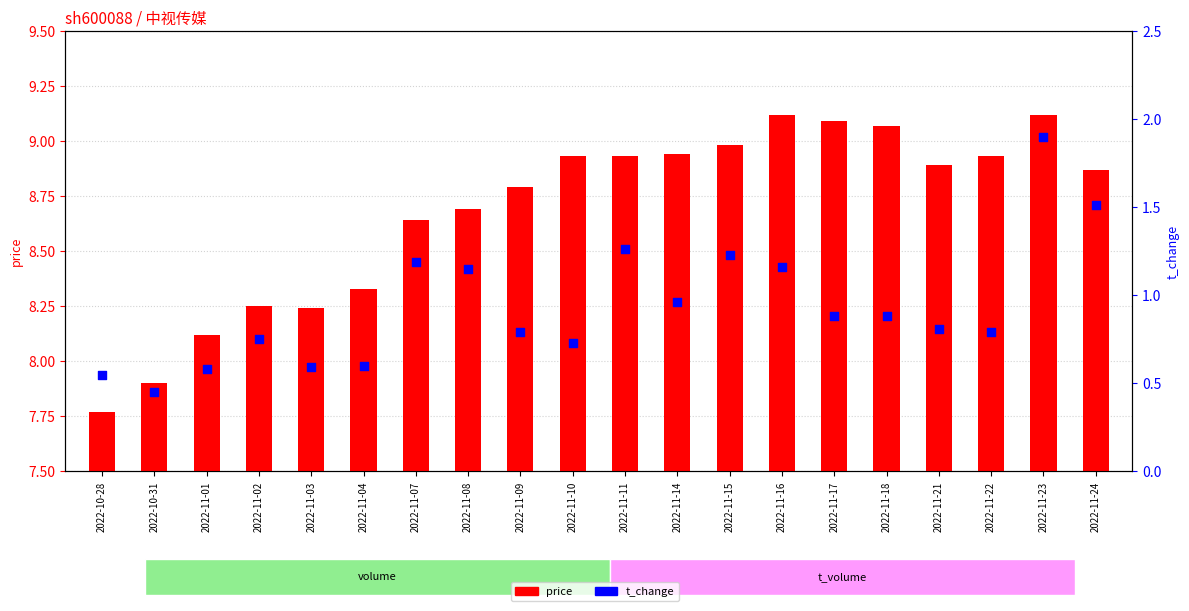

Which series has the largest Y range (max minus min)?

t_change